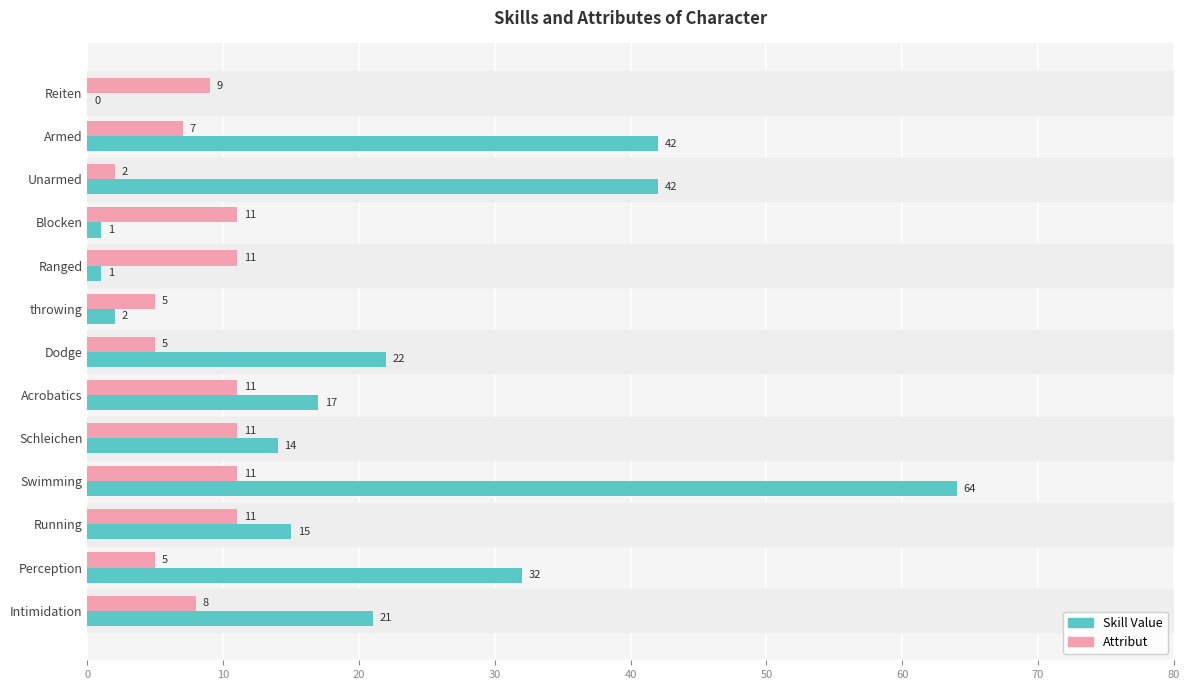

The value of Skill Value at Intimidation is 21. True or false?

True